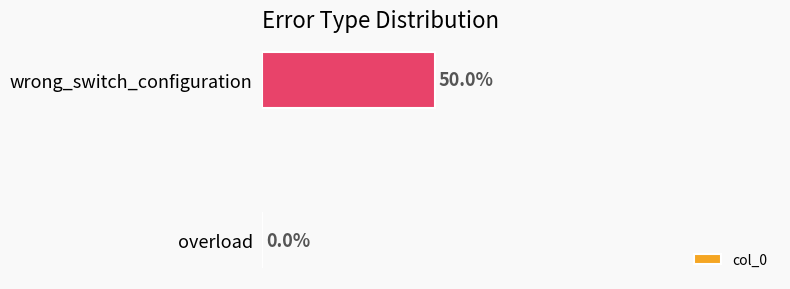

Are the bars grouped side by side (vs. stacked)?

No